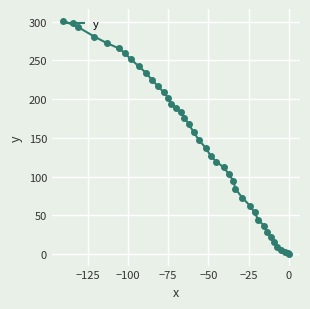

What is the greatest value displayed?

301.3